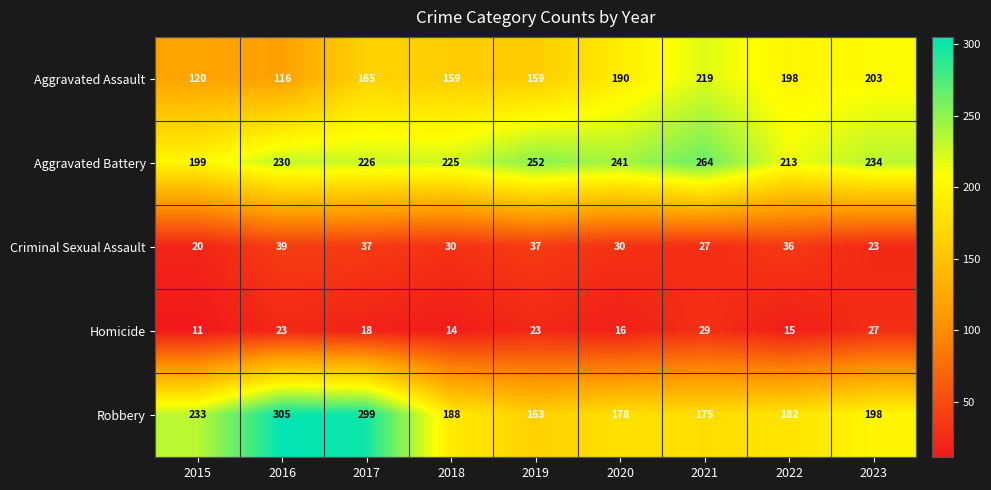

What is the smallest value displayed?

11